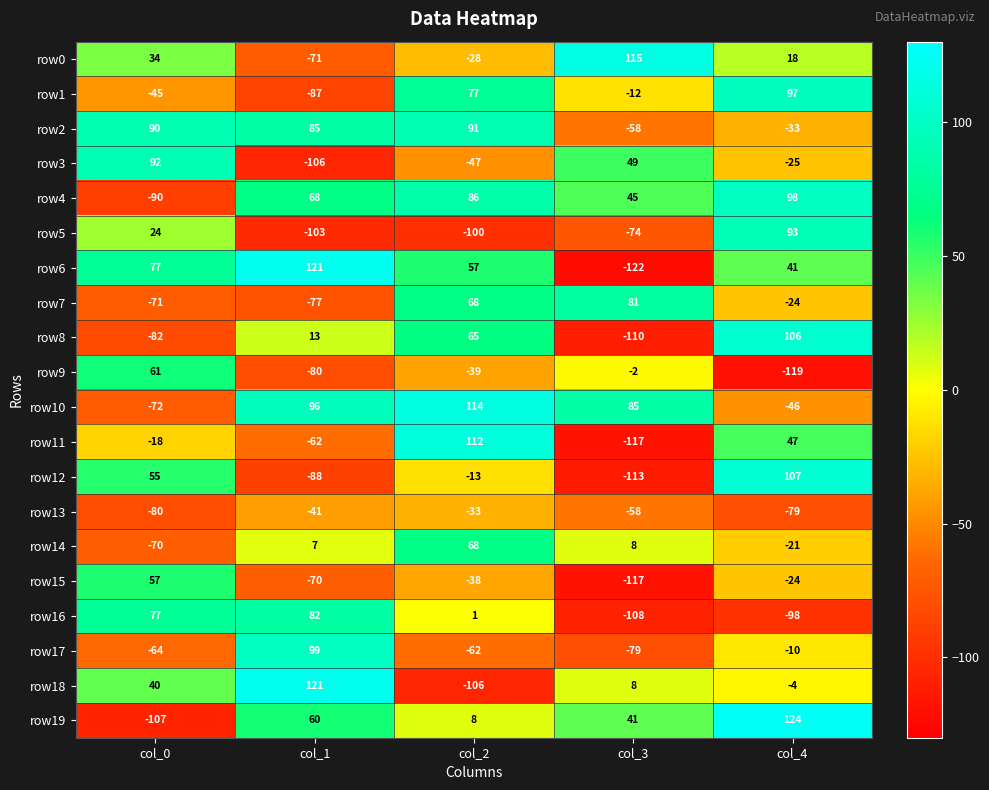

At which category is the sum across all series the highest?

col_2